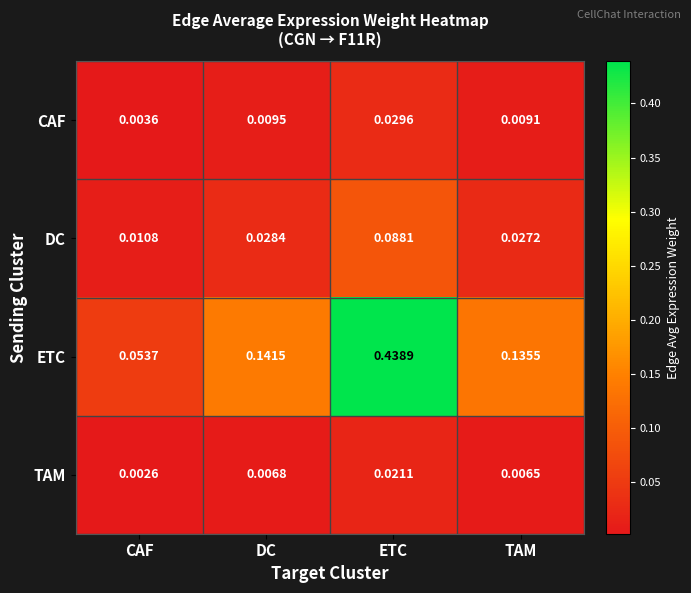

Which series changed the most between DC and ETC?

ETC